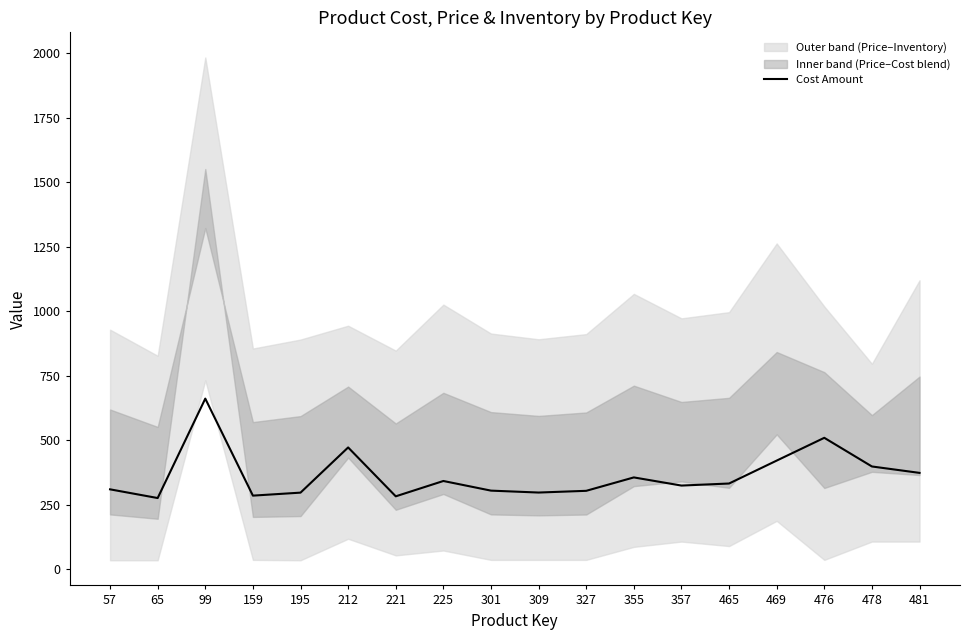

Is it true that Cost Amount equals 355.6 at 355?

True